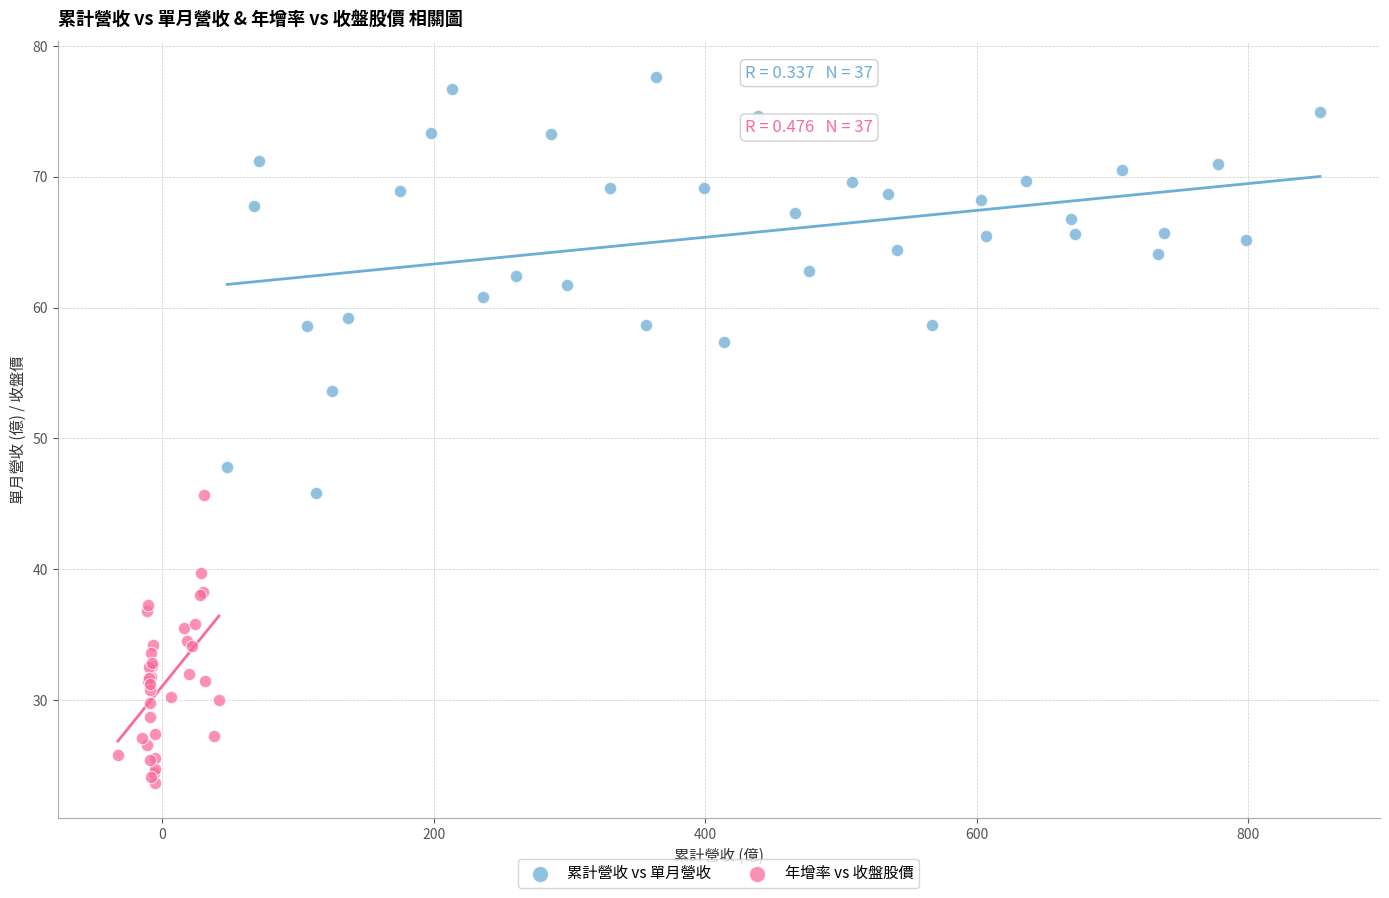

What are all the series names shown in the legend?

累計營收 vs 單月營收, 年增率 vs 收盤股價